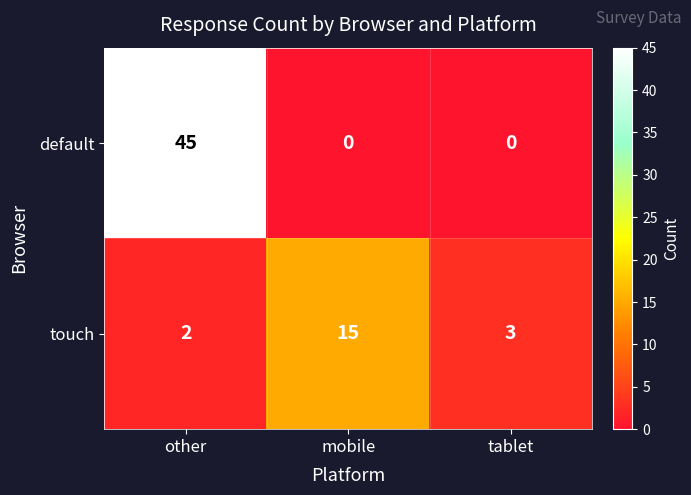

List the series in order of their peak value, lowest first.

touch, default